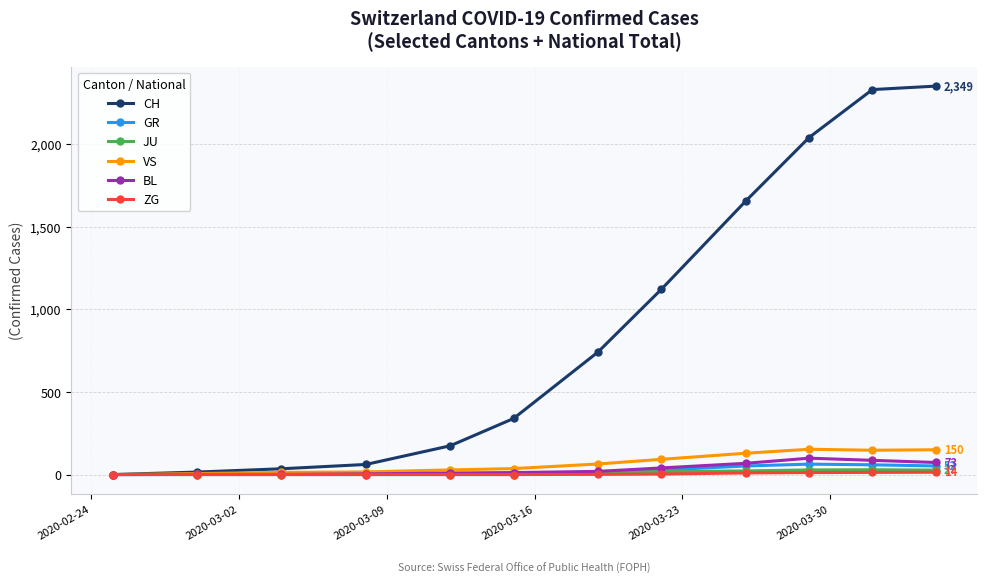

What is the highest value of the GR series?

63